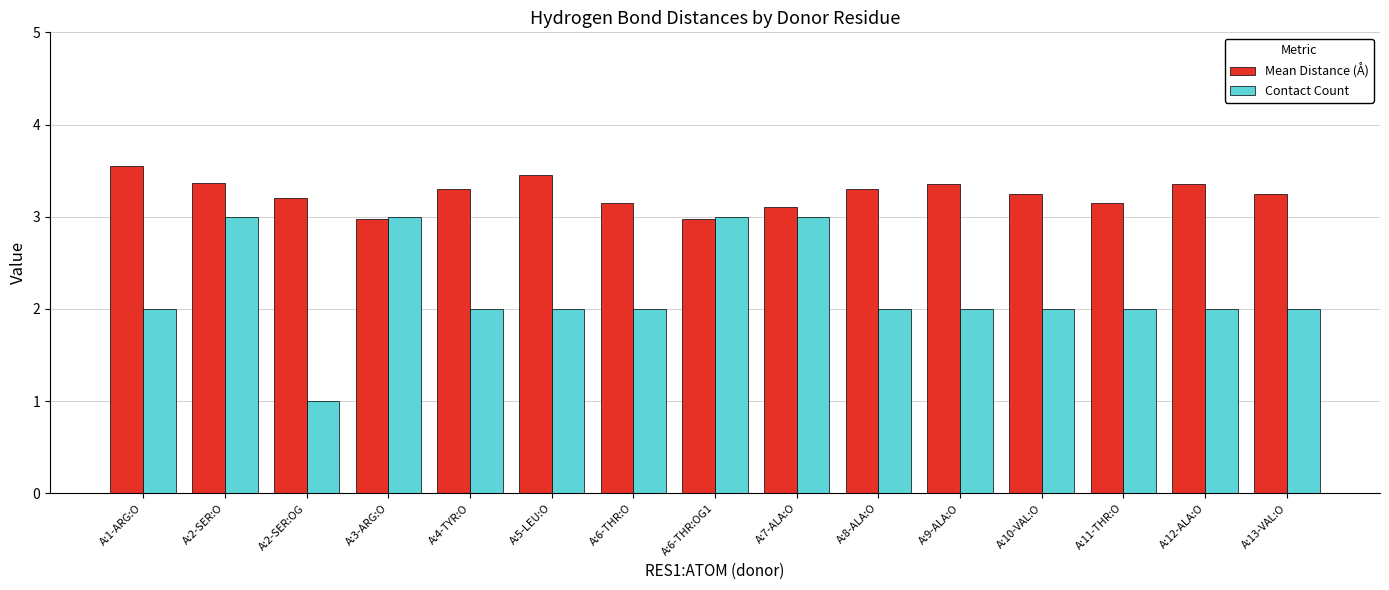

Which series has the largest range (max minus min)?

Contact Count